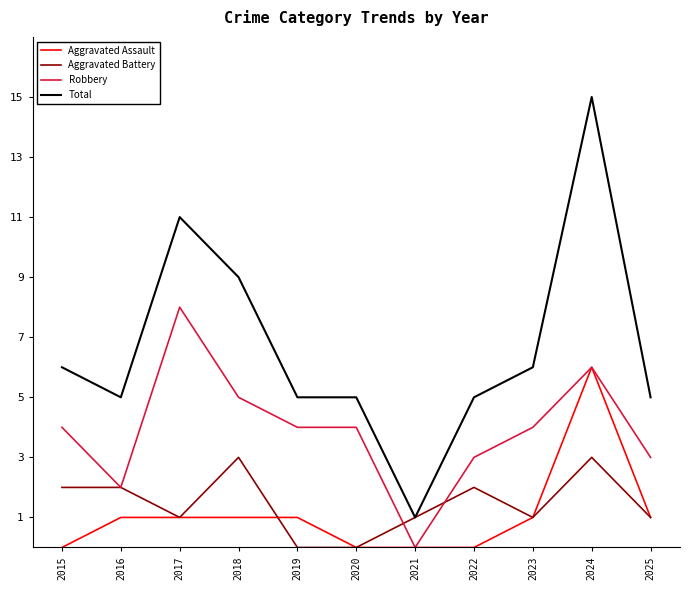

What is the total value across all series at 2018?

18